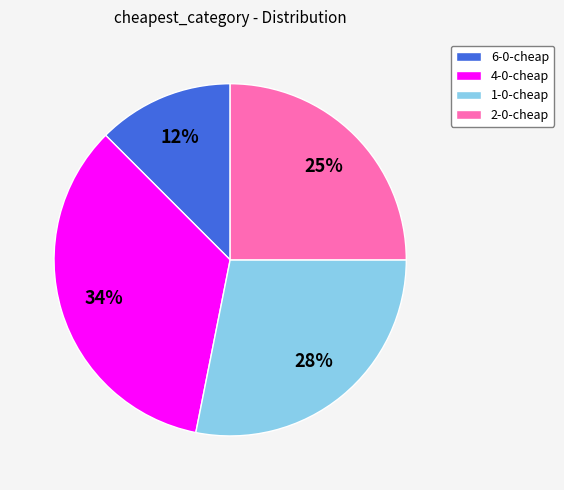

What is the largest slice in the pie chart?

4-0-cheap